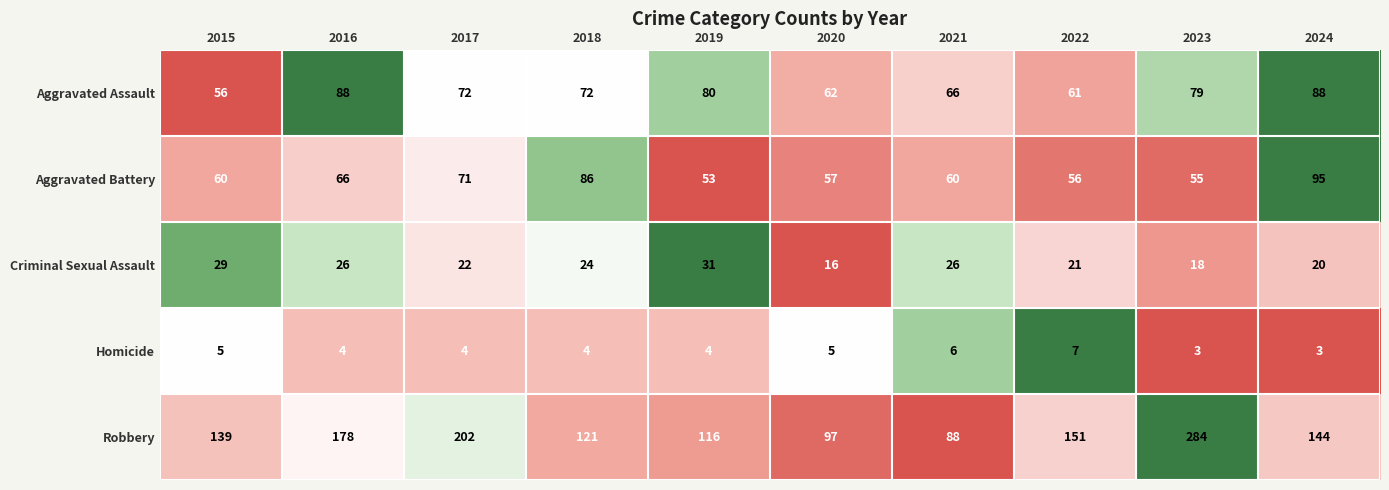

At which label does Homicide first exceed 4?

2015